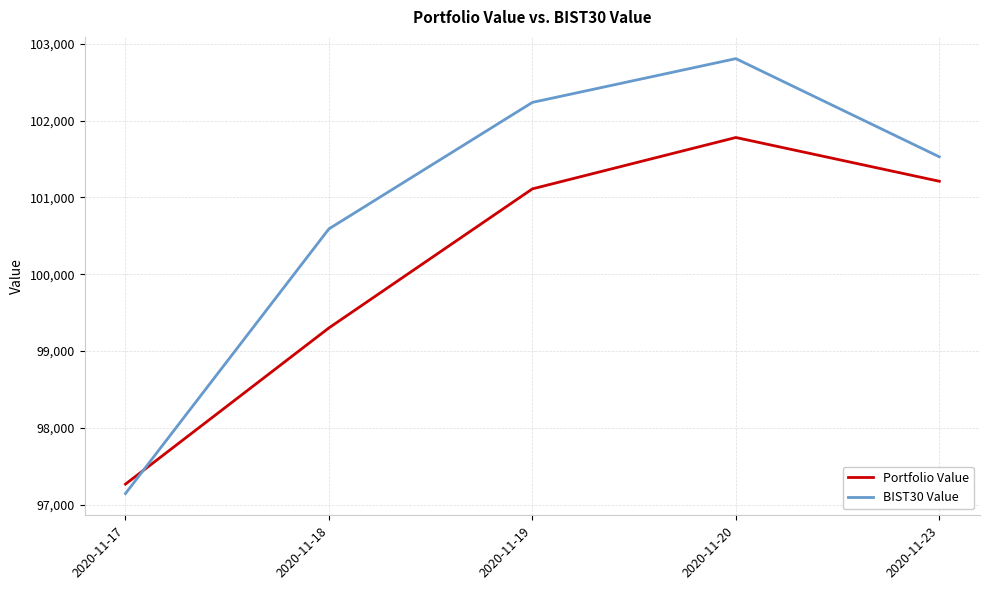

What is the approximate value of BIST30 Value at 2020-11-20?

102808.3